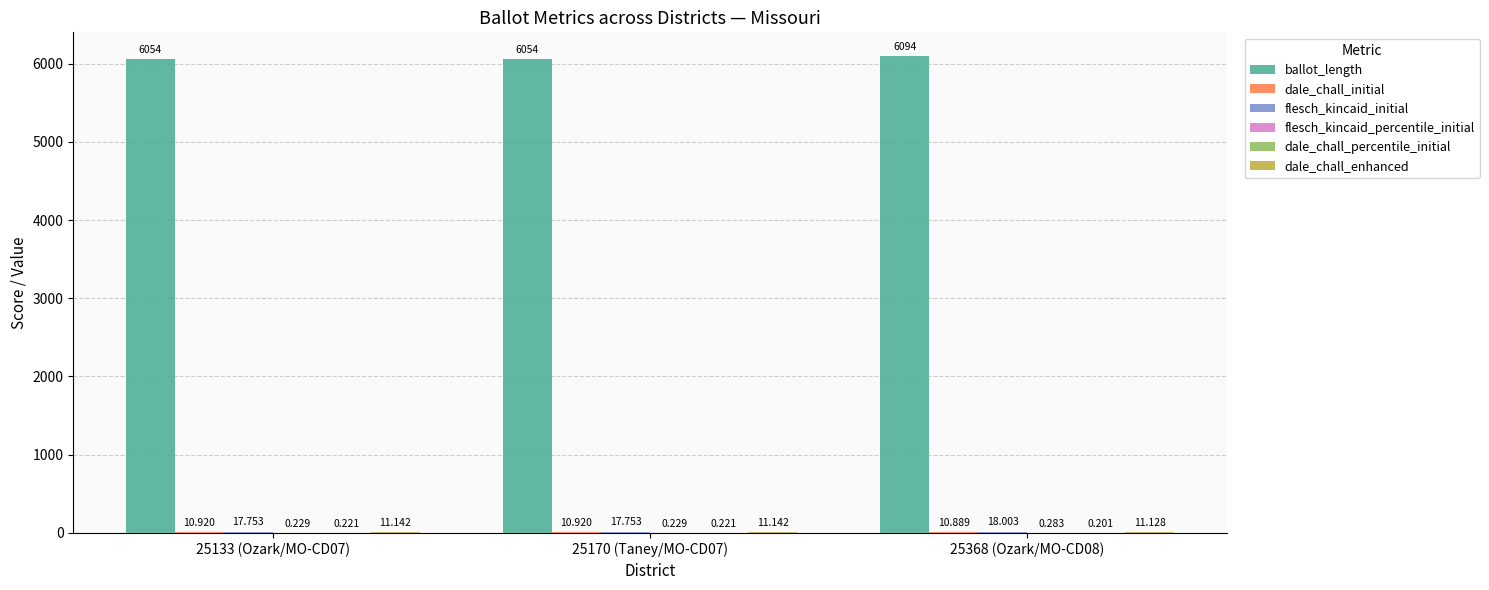

Between 25133 (Ozark/MO-CD07) and 25368 (Ozark/MO-CD08), which series saw the biggest shift?

ballot_length